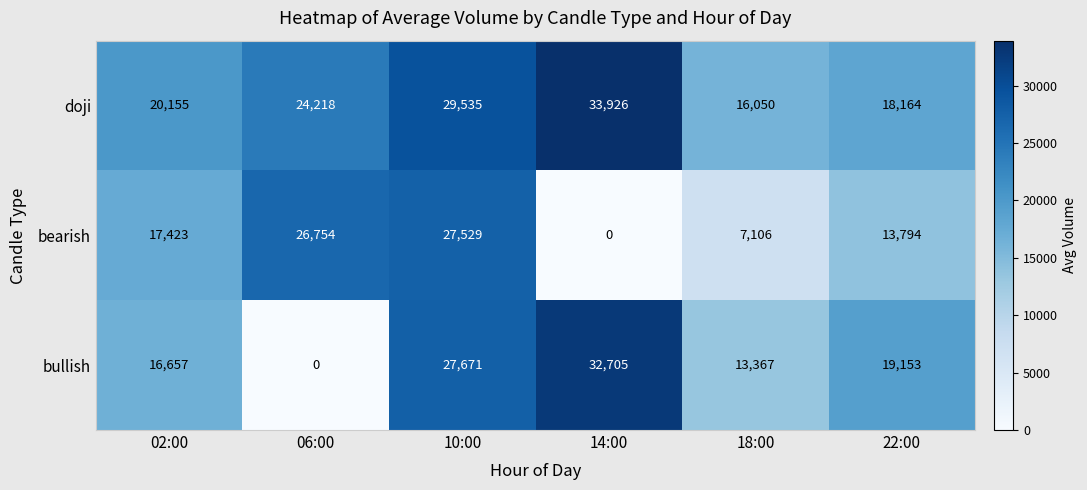

Reading left to right, transcribe all the data shown in this chart.

doji: 02:00=20155	06:00=24218	10:00=29535	14:00=33926	18:00=16050	22:00=18164
bearish: 02:00=17423	06:00=26754	10:00=27529	14:00=0	18:00=7106	22:00=13794
bullish: 02:00=16657	06:00=0	10:00=27671	14:00=32705	18:00=13367	22:00=19153